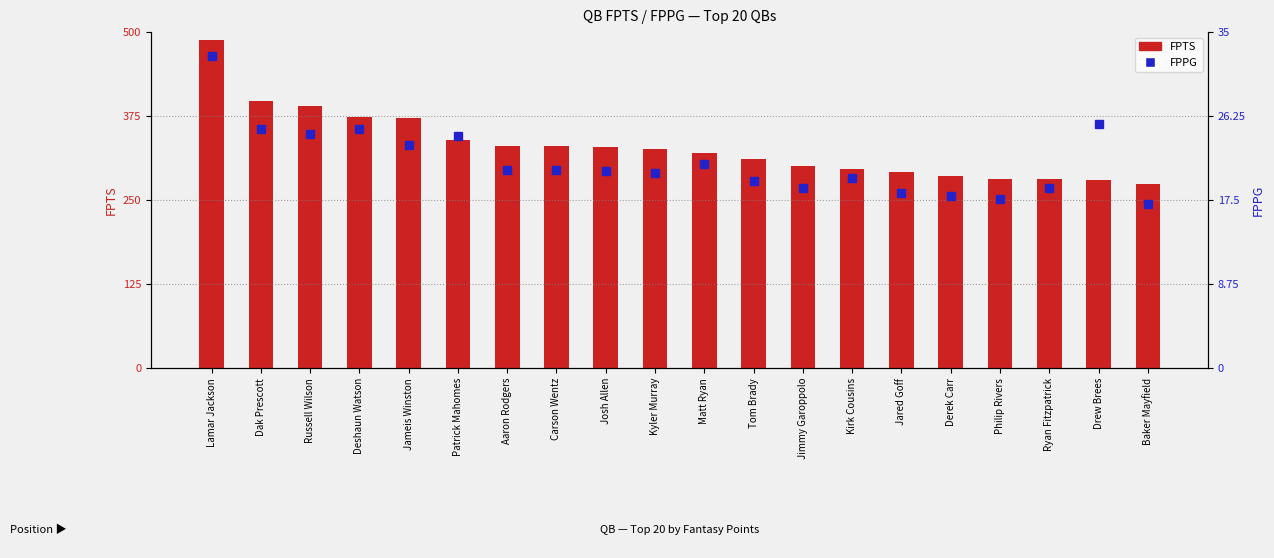

How many groups of bars are there?

20